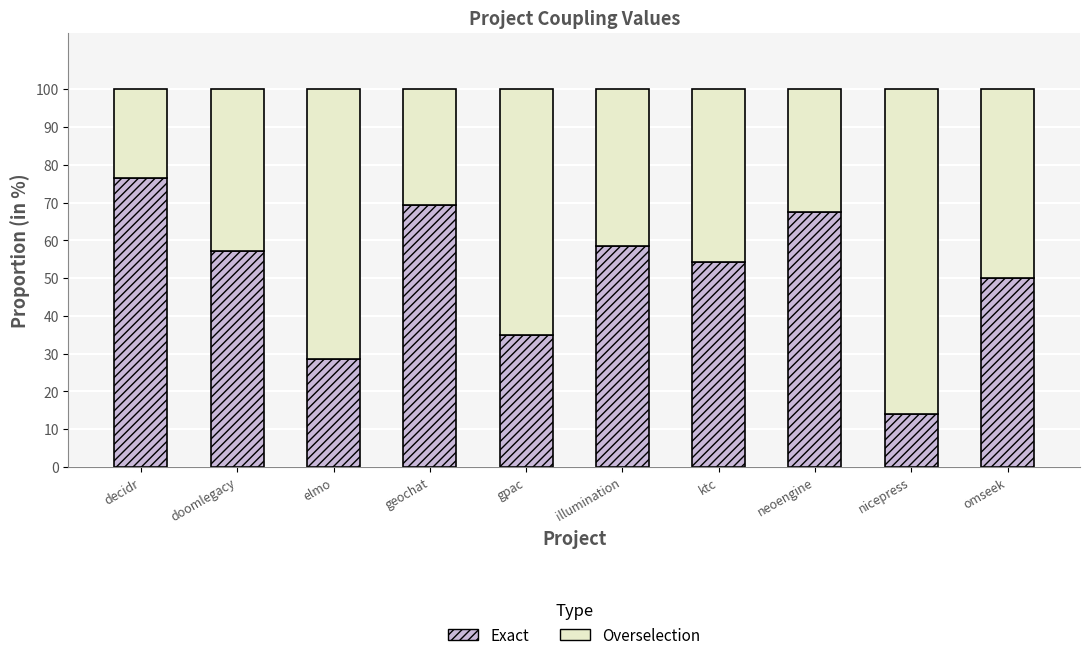

What is the lowest value of the Exact series?

14.0